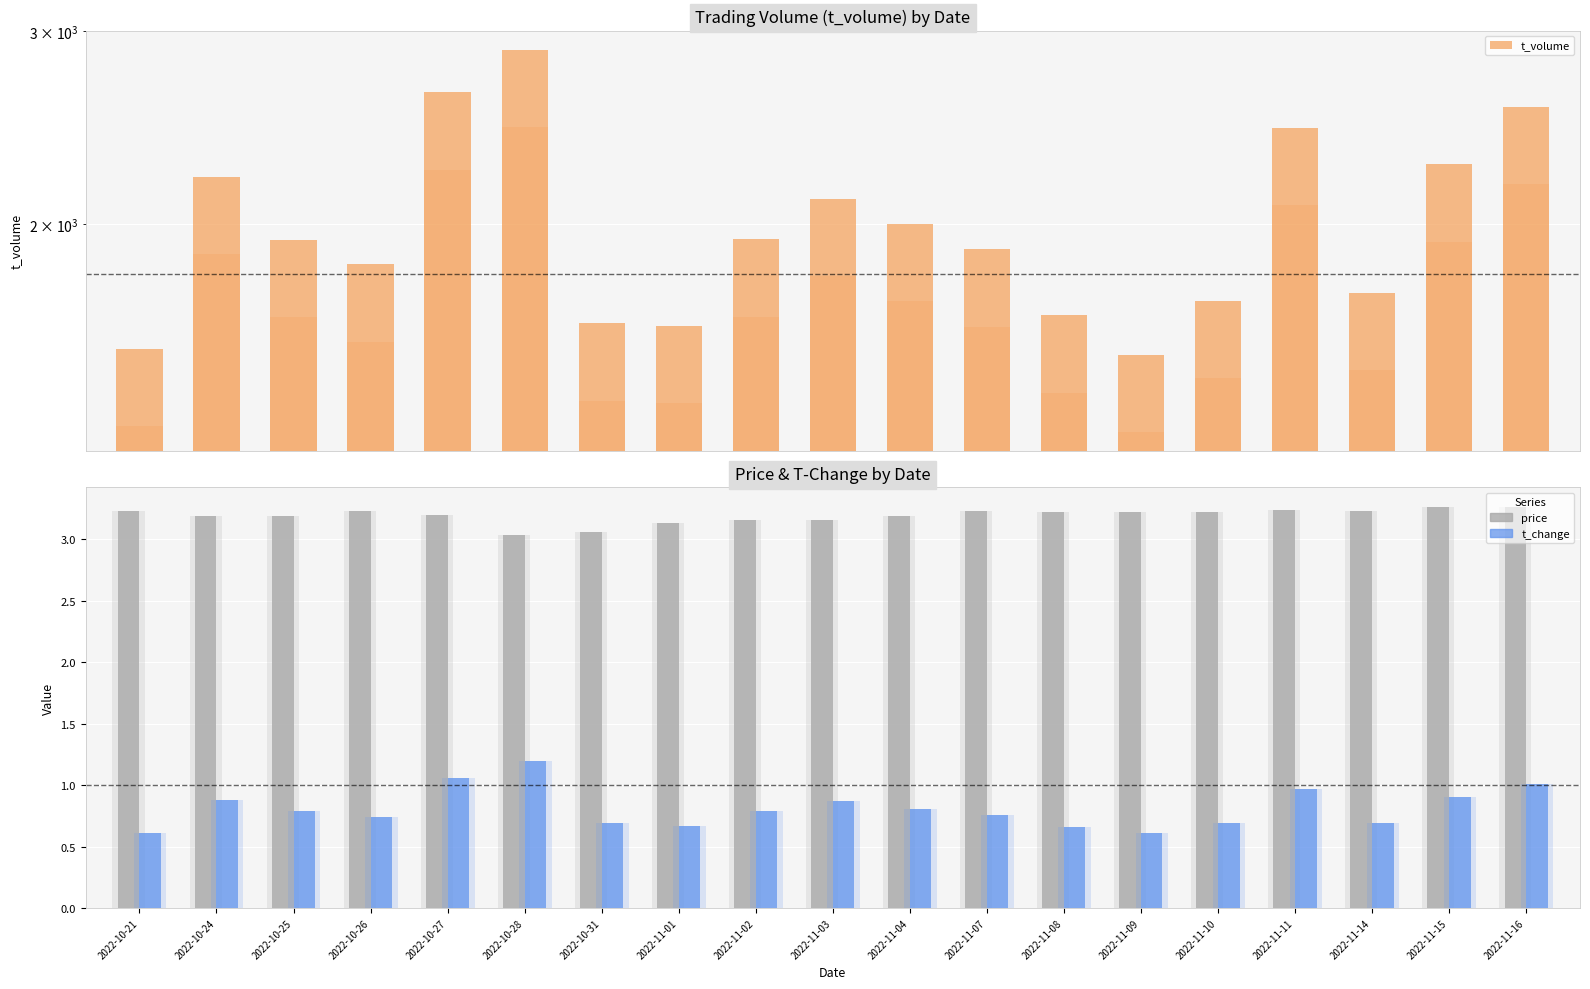

What is the sum of the t_change values at 2022-11-09 and 2022-11-08?

1.3